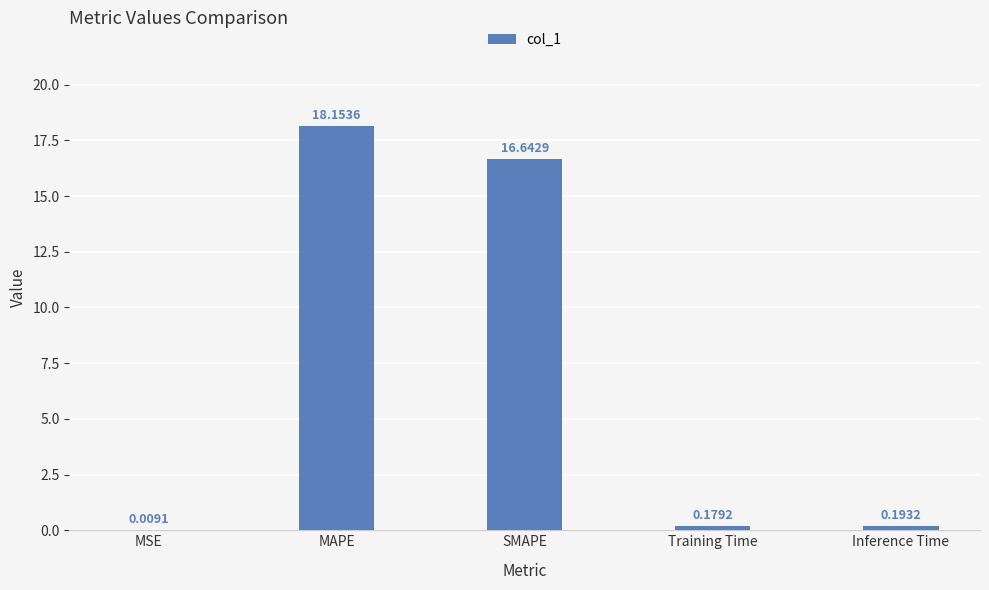

How many data points does each series have?

5